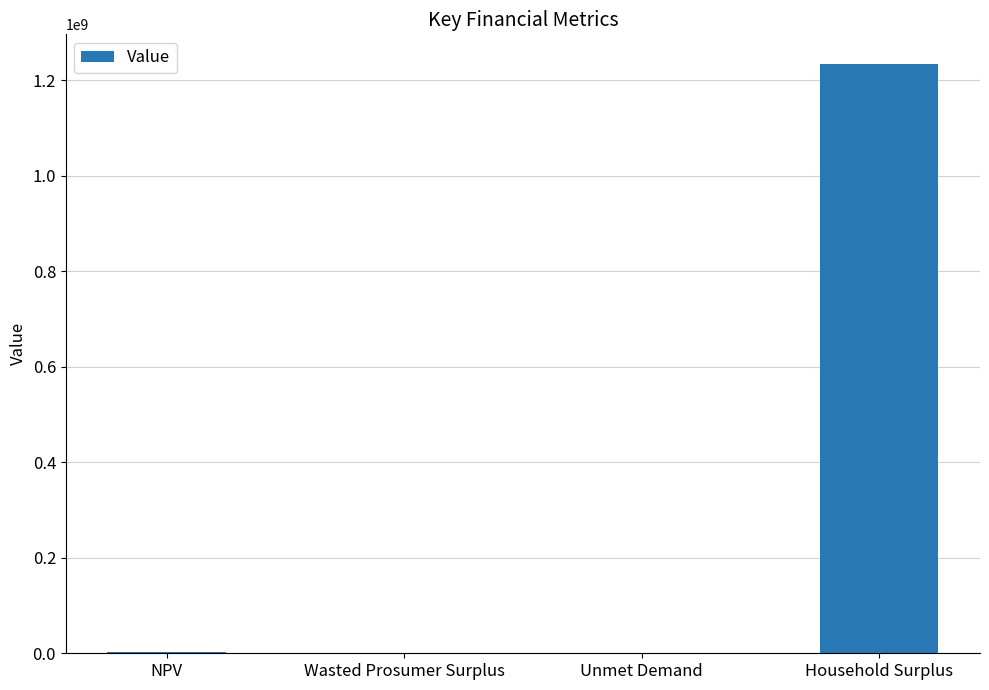

What is the sum of the values at Unmet Demand and Wasted Prosumer Surplus?

202765.0